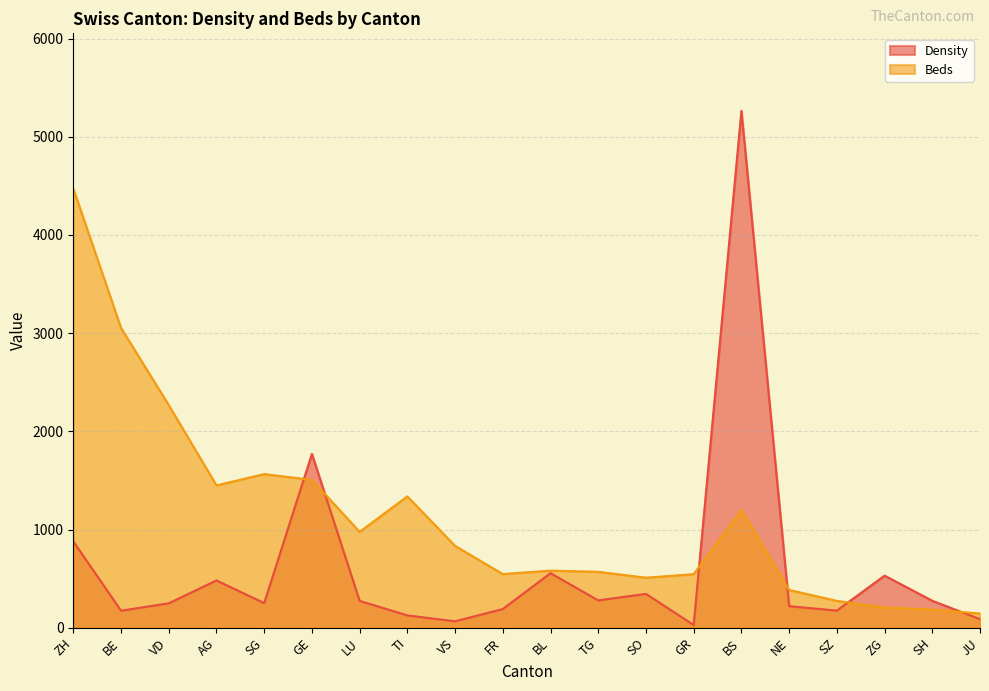

The value of Density at LU is 65. True or false?

False